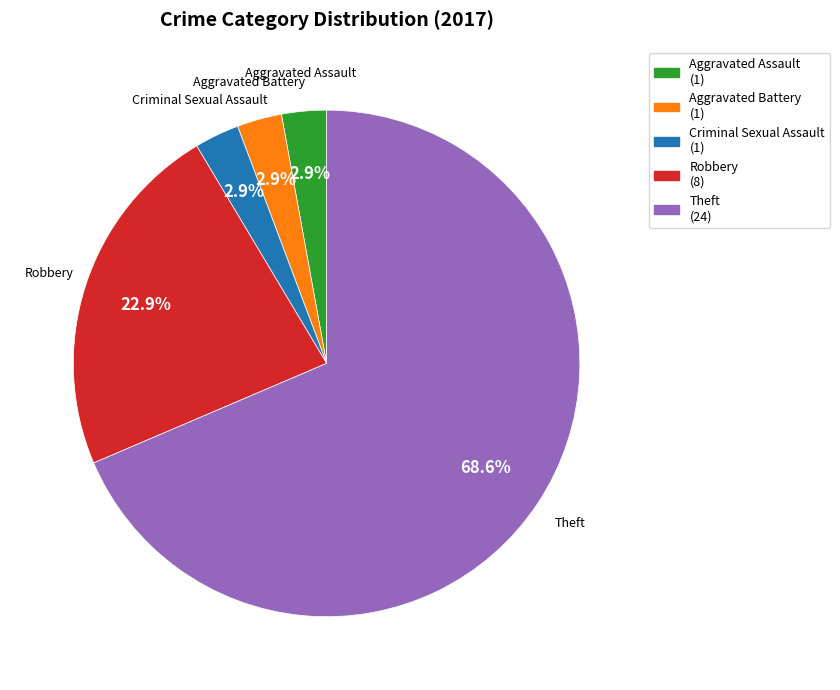

Count the number of slices in the pie.

5